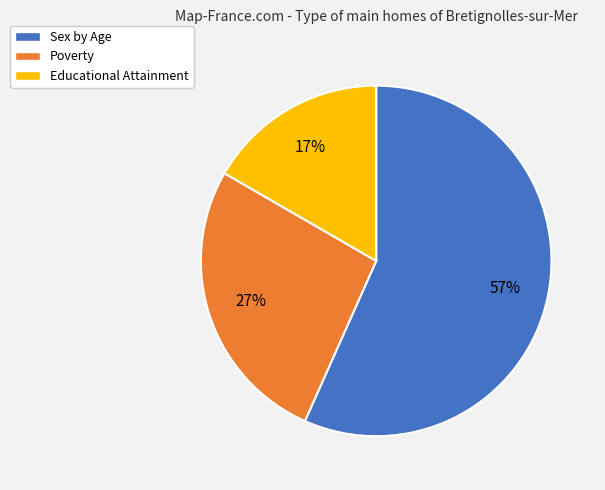

Do Educational Attainment and Sex by Age together represent more than half of the pie?

Yes